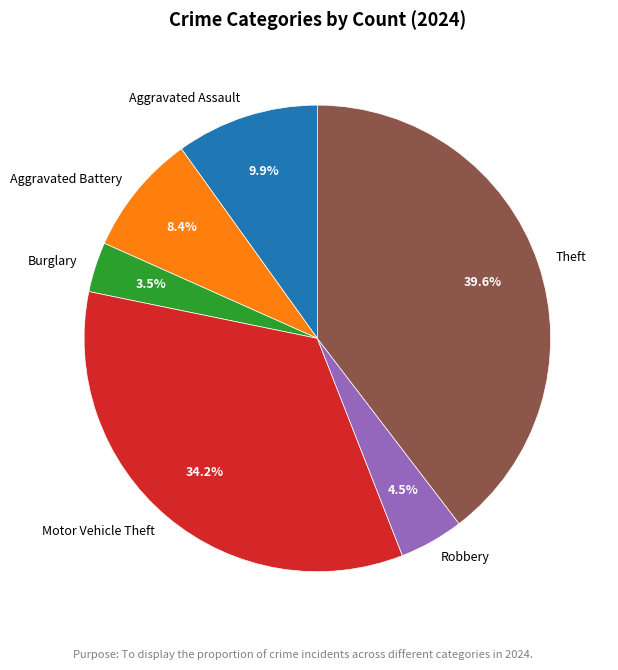

How much of the chart is everything except Aggravated Assault?

90.1%